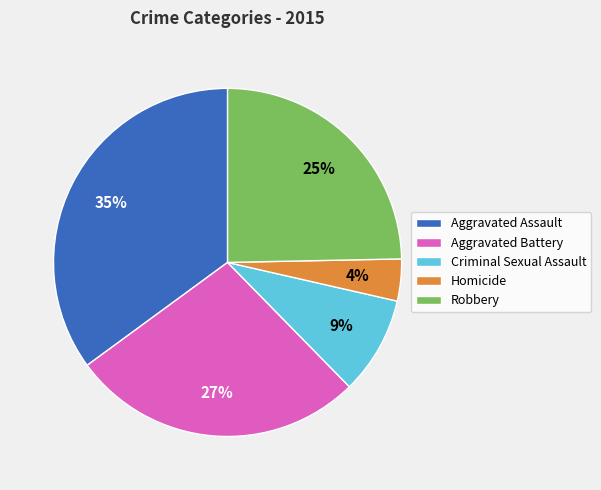

To the nearest percent, what is the difference between the largest and smallest slice percentages?

31%